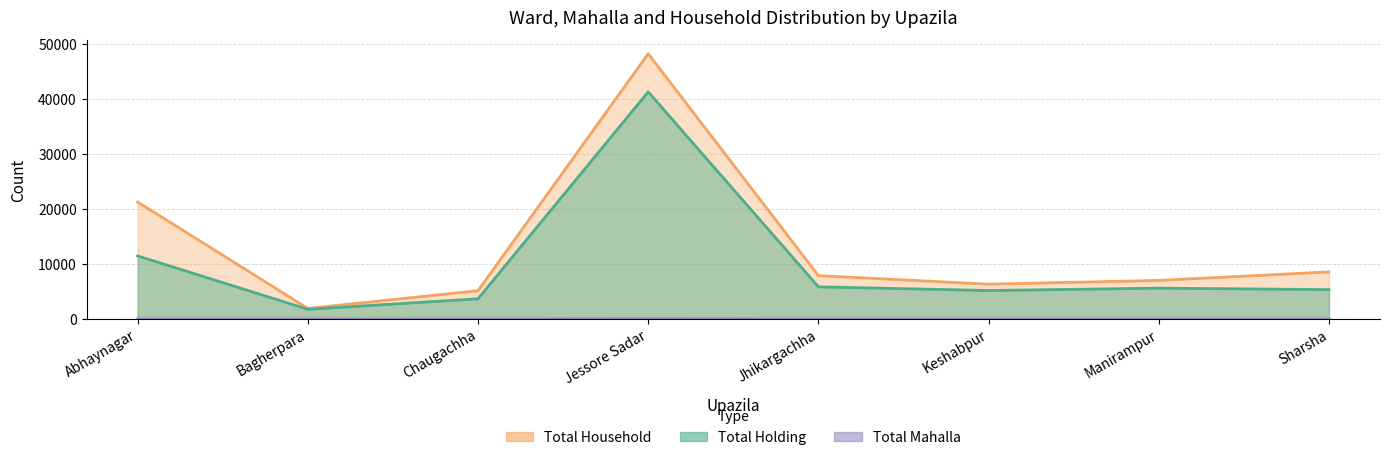

Between Abhaynagar and Keshabpur, which series saw the biggest shift?

Total Household